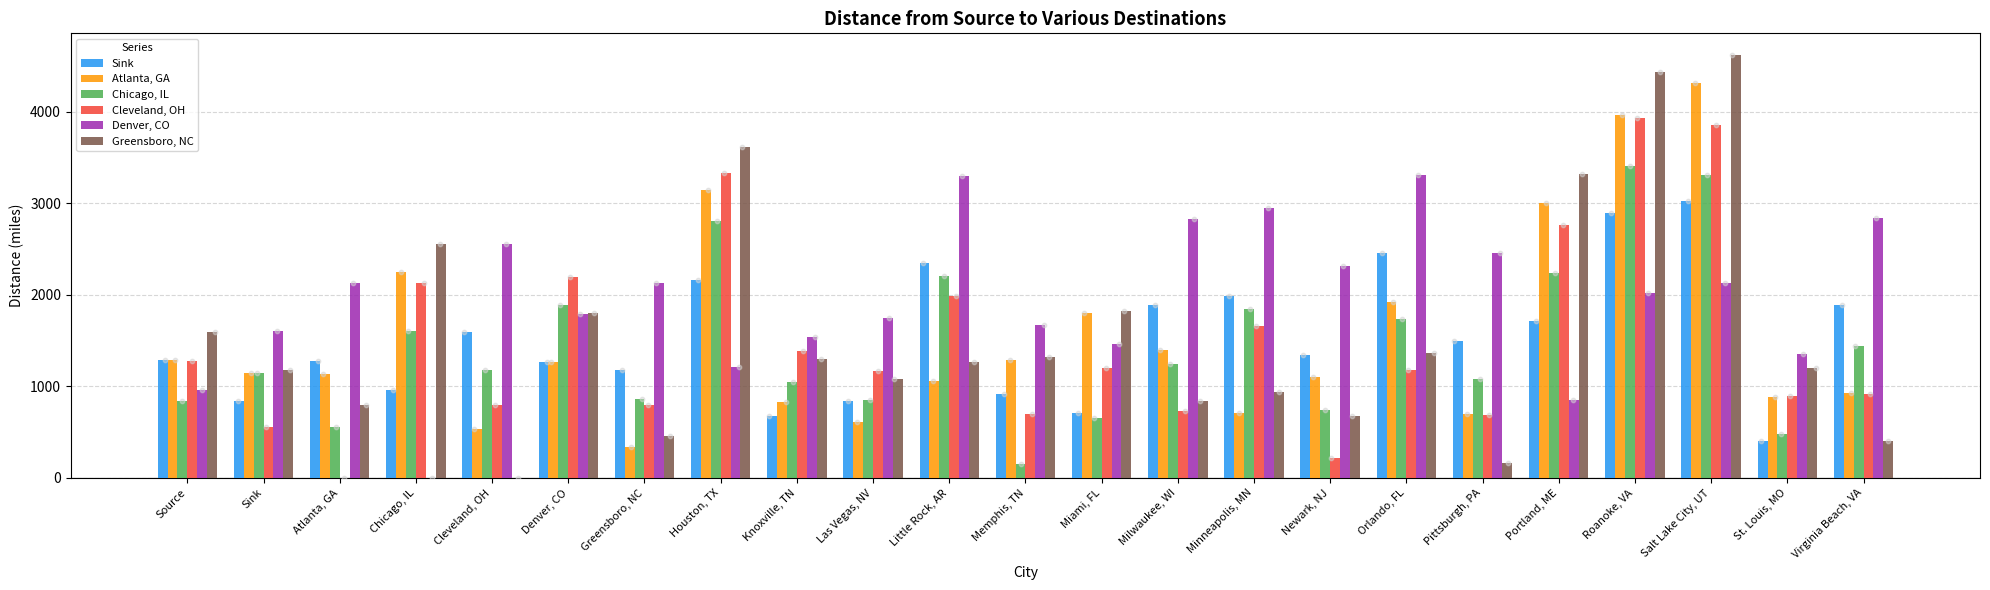

Is the value of Chicago, IL at Orlando, FL greater than the value of Denver, CO at Sink?

Yes